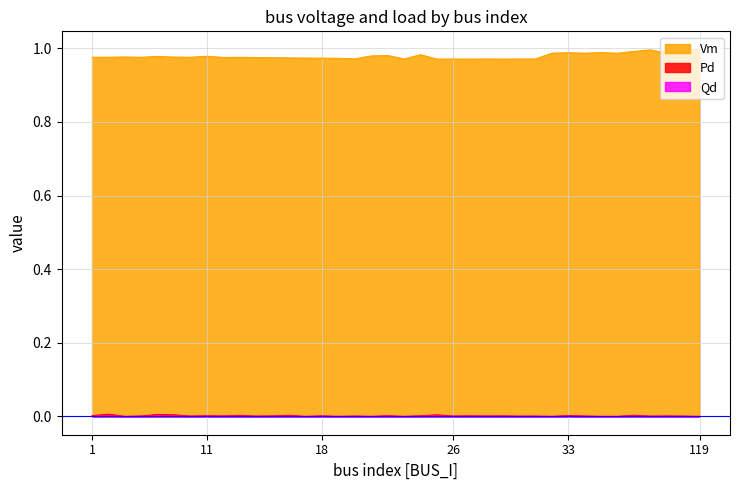

Which series has the largest total across all categories?

Vm